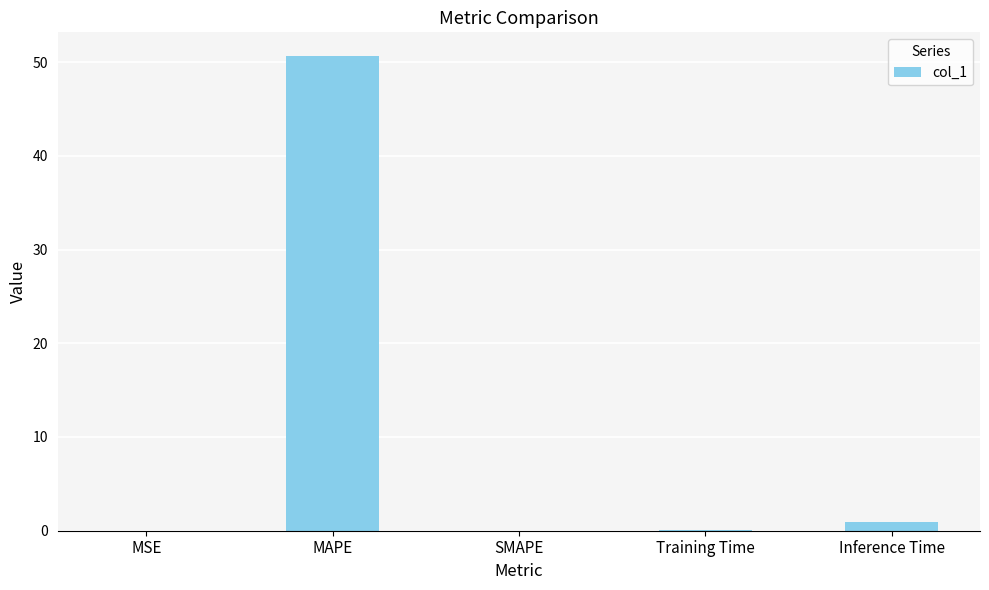

The chart shows a value of 50.6 at MAPE. True or false?

True